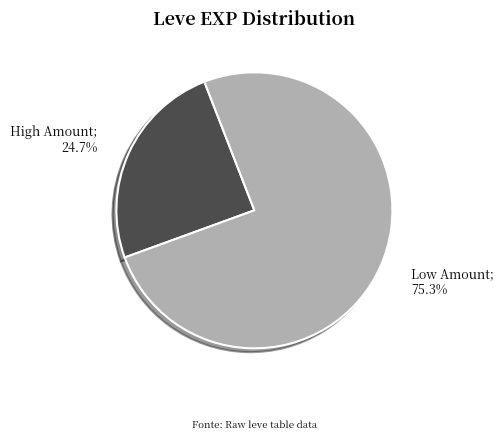

Is there any slice that represents more than half of the pie?

Yes